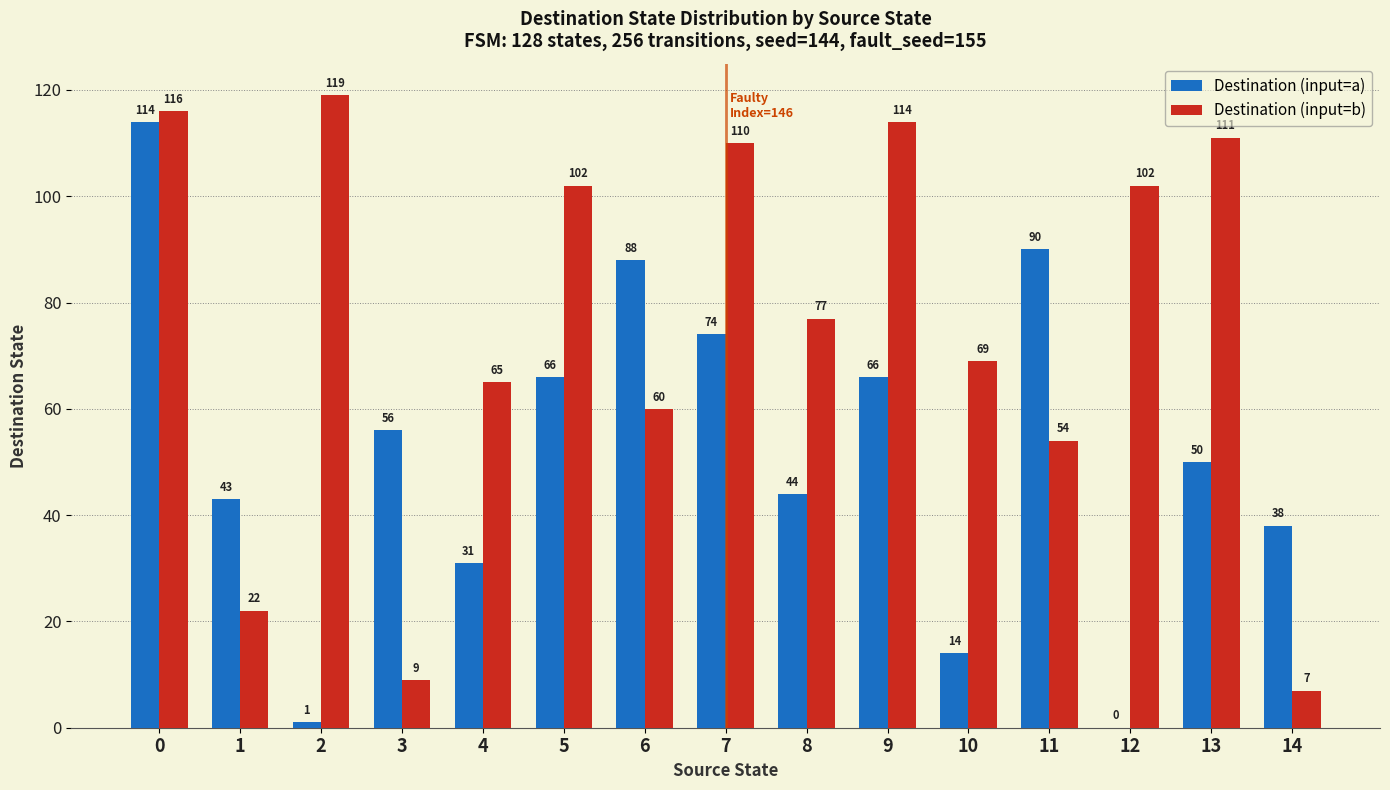

Which series changed the most between 1 and 6?

Destination (input=a)